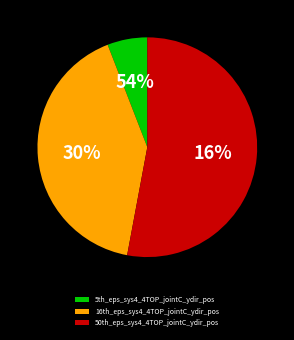

To the nearest percent, what percentage of the pie is 16th_eps_sys4_4TOP_jointC_ydir_pos?

41%